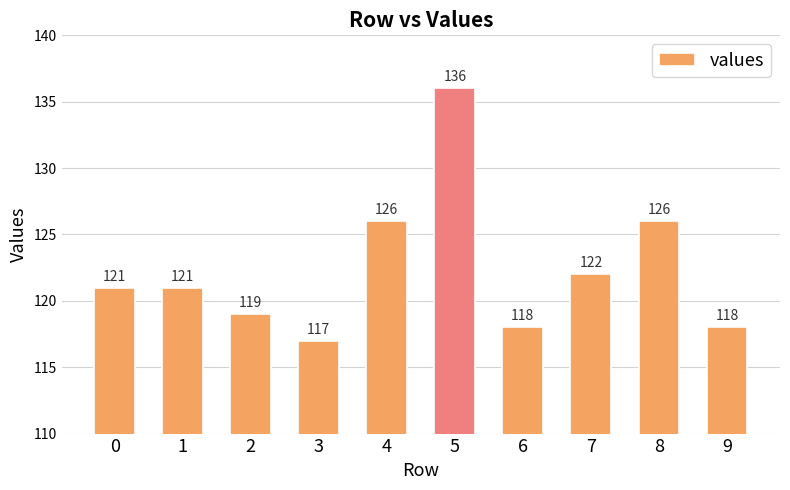

Count the number of data series in this chart.

1